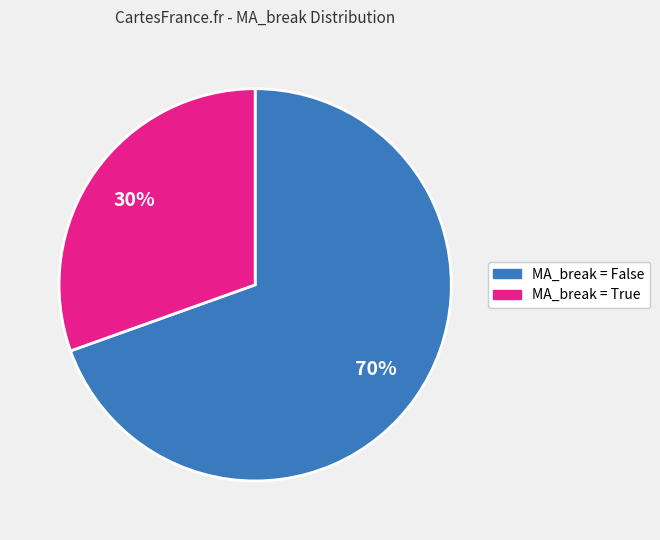

To the nearest percent, what is the average slice percentage?

50%